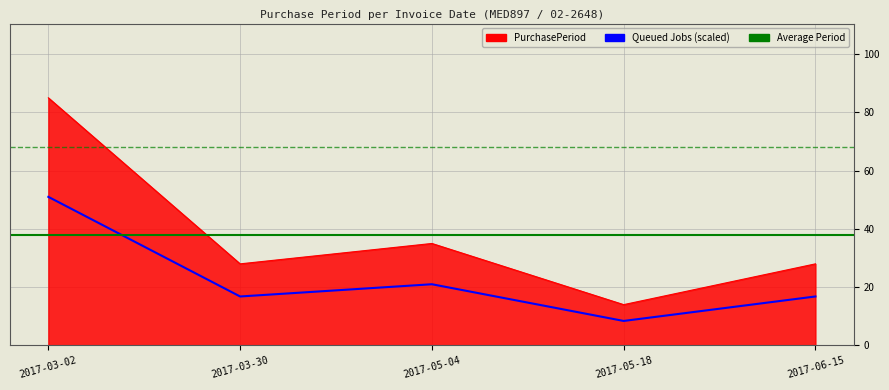

Which label corresponds to the smallest value in the chart?

2017-05-18